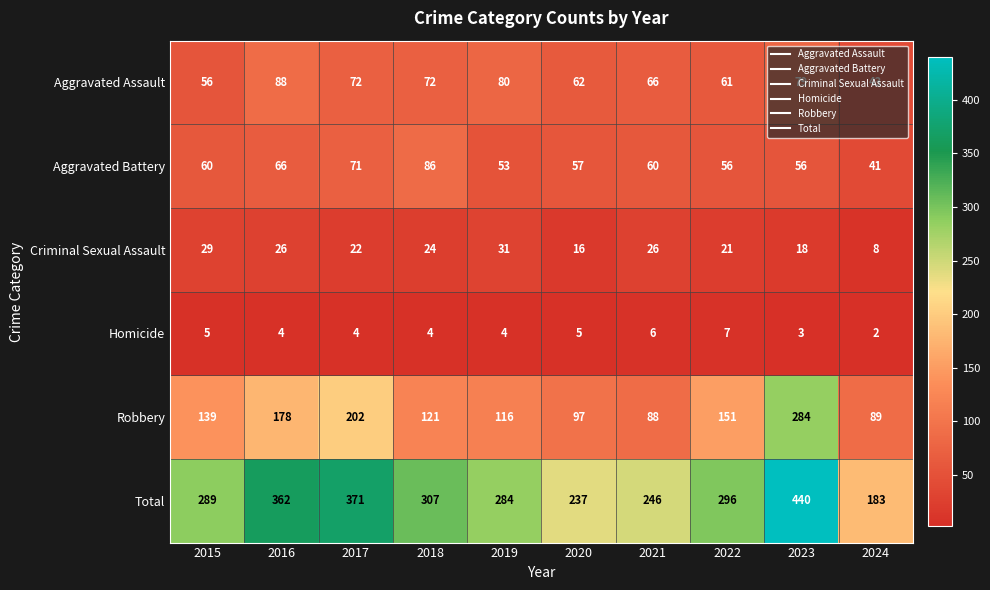

What is the greatest value displayed?

440